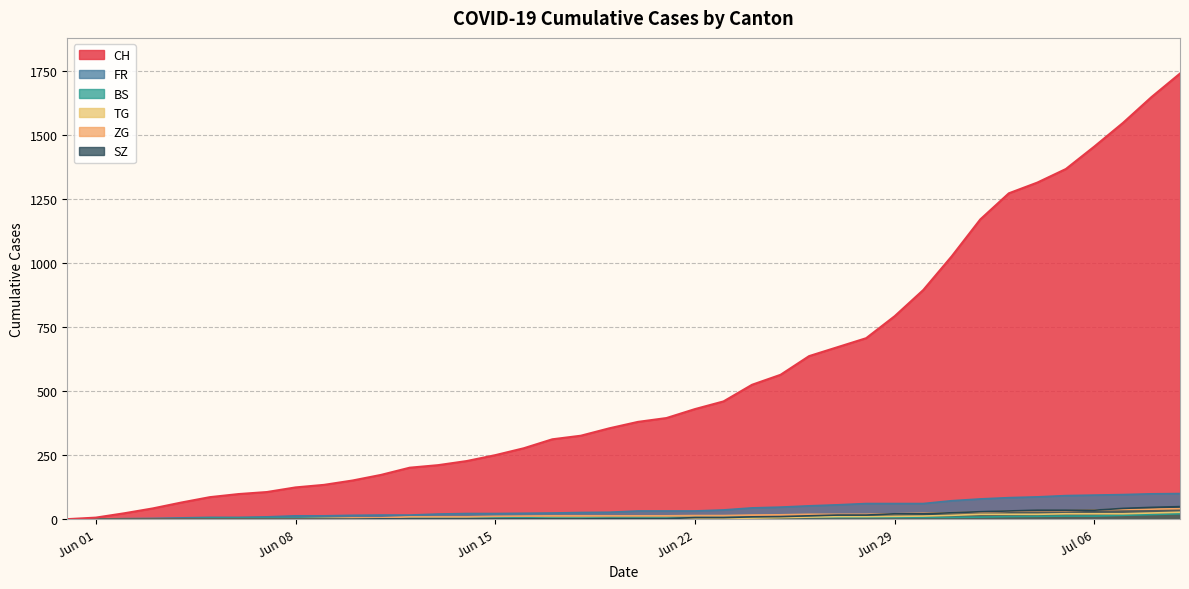

Is the value of SZ at 2020-07-03 greater than the value of CH at 2020-07-09?

No